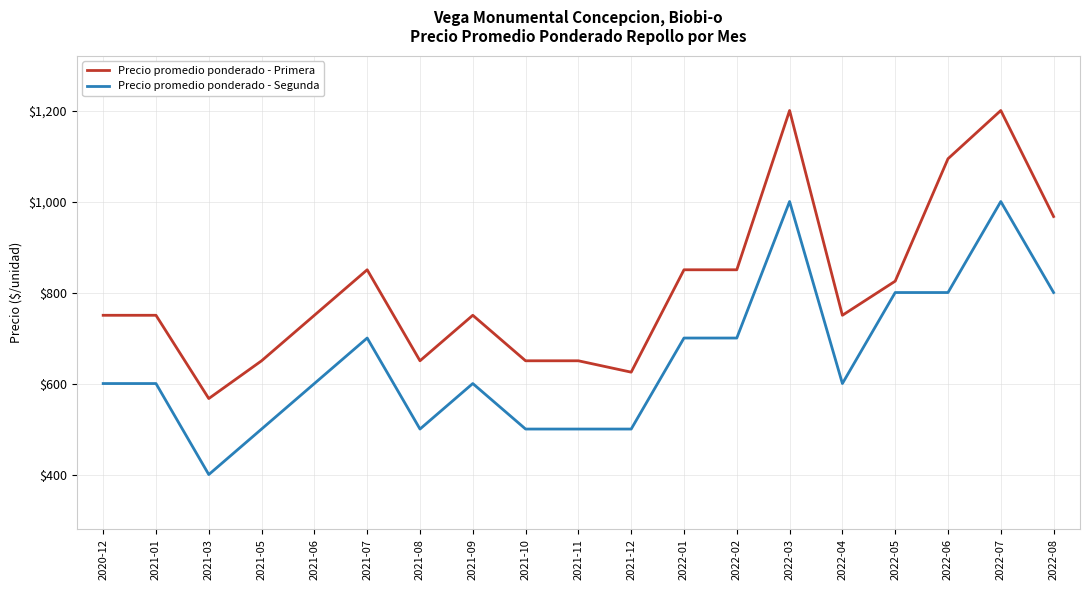

Reading left to right, transcribe all the data shown in this chart.

Precio promedio ponderado - Primera: 750	750	567	650	750	850	650	750	650	650	625	850	850	1200	750	825	1094	1200	967
Precio promedio ponderado - Segunda: 600	600	400	500	600	700	500	600	500	500	500	700	700	1000	600	800	800	1000	800